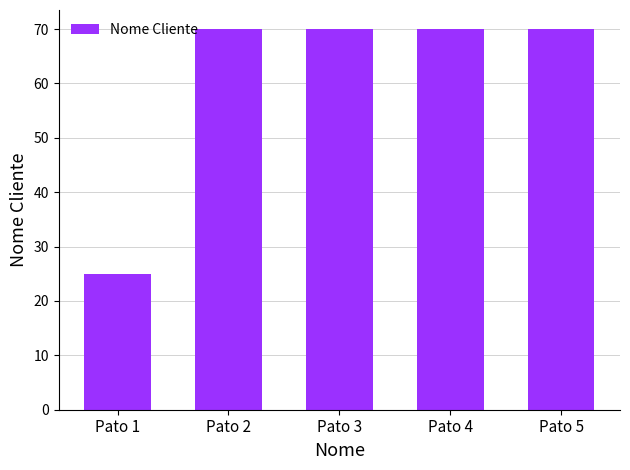

Reading left to right, transcribe all the data shown in this chart.

Pato 1=25	Pato 2=70	Pato 3=70	Pato 4=70	Pato 5=70